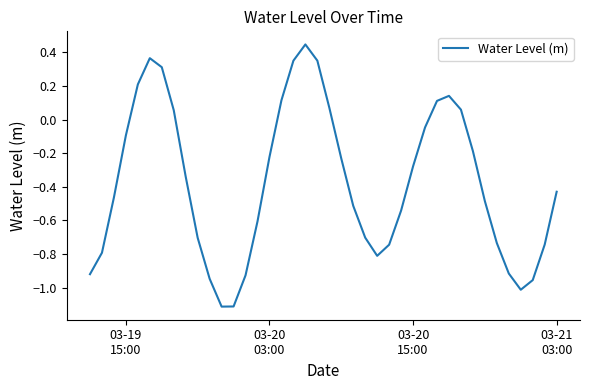

What is the difference between the maximum and minimum values?

1.6